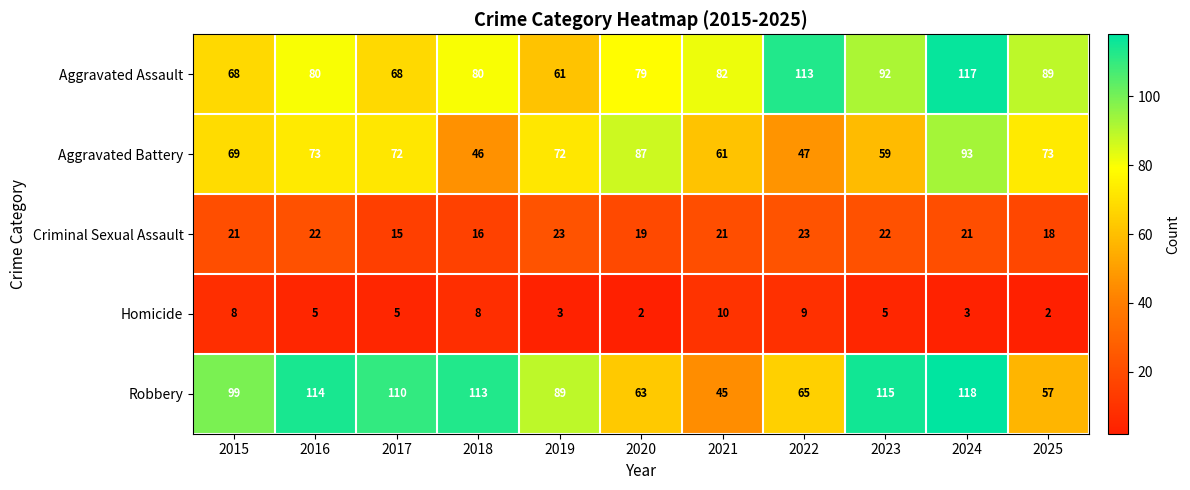

Which category has the highest value in the Aggravated Assault series?

2024